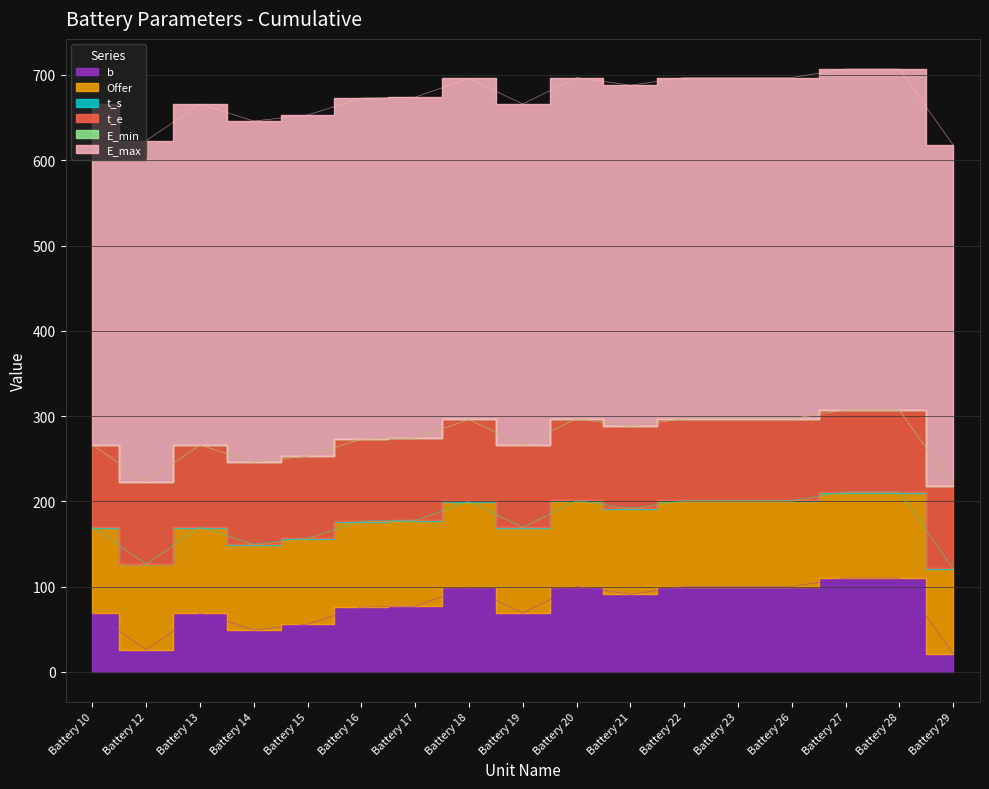

Which series has the largest total across all categories?

E_max